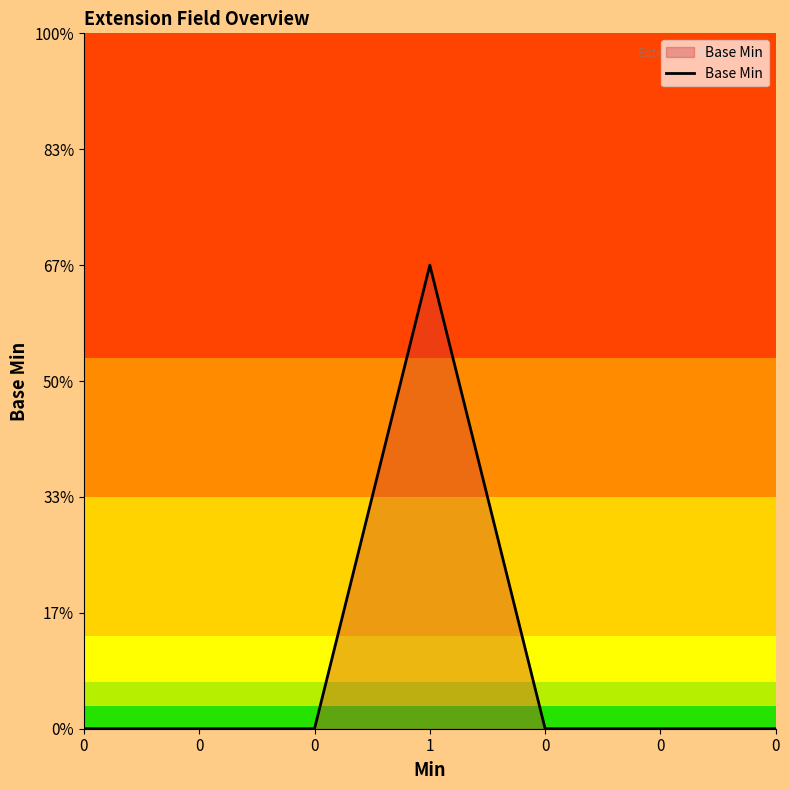

Does the chart display data point markers on the line(s)?

No